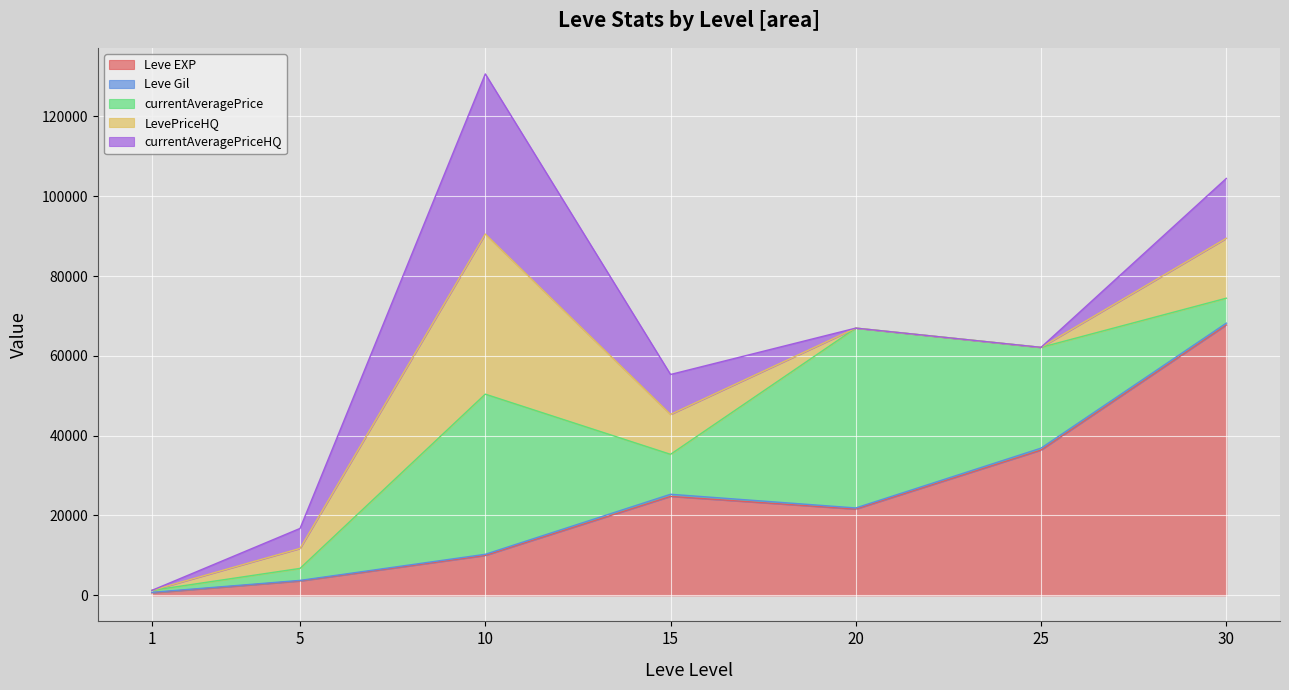

How many interior local valleys does the Leve EXP series have?

1